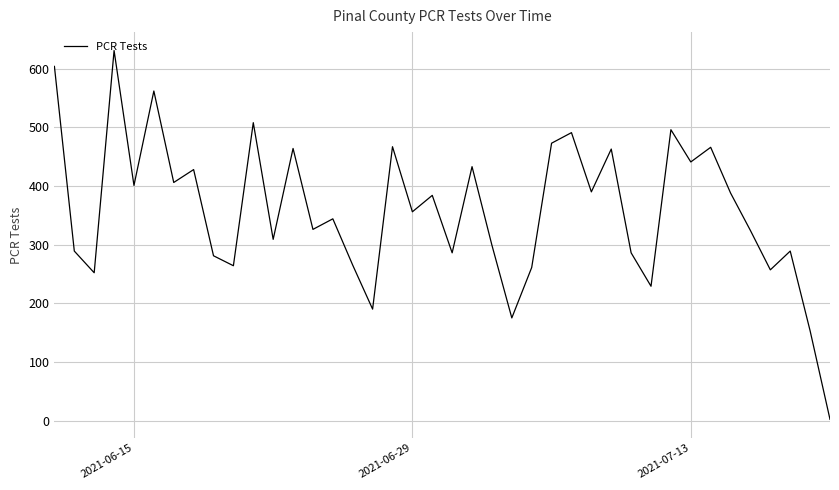

What is the maximum value shown in the chart?

631